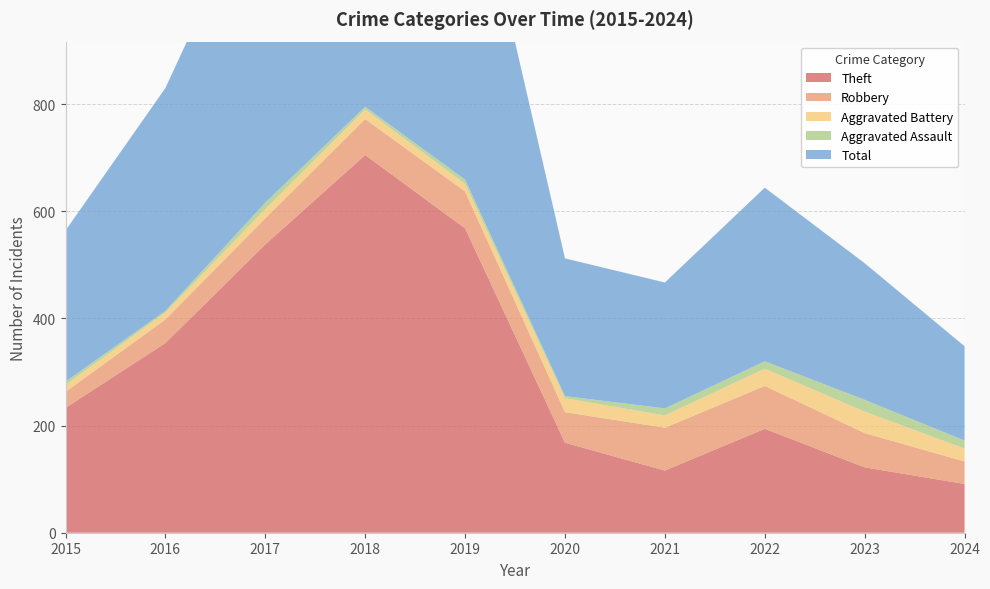

Reading left to right, list all the values displayed in this chart.

Theft: 233	354	538	705	568	168	116	194	122	91
Robbery: 30	44	49	67	69	57	80	80	64	42
Aggravated Battery: 13	13	17	18	14	26	23	32	40	24
Aggravated Assault: 6	3	12	5	8	4	13	14	22	15
Total: 282	416	617	797	660	257	235	324	255	176